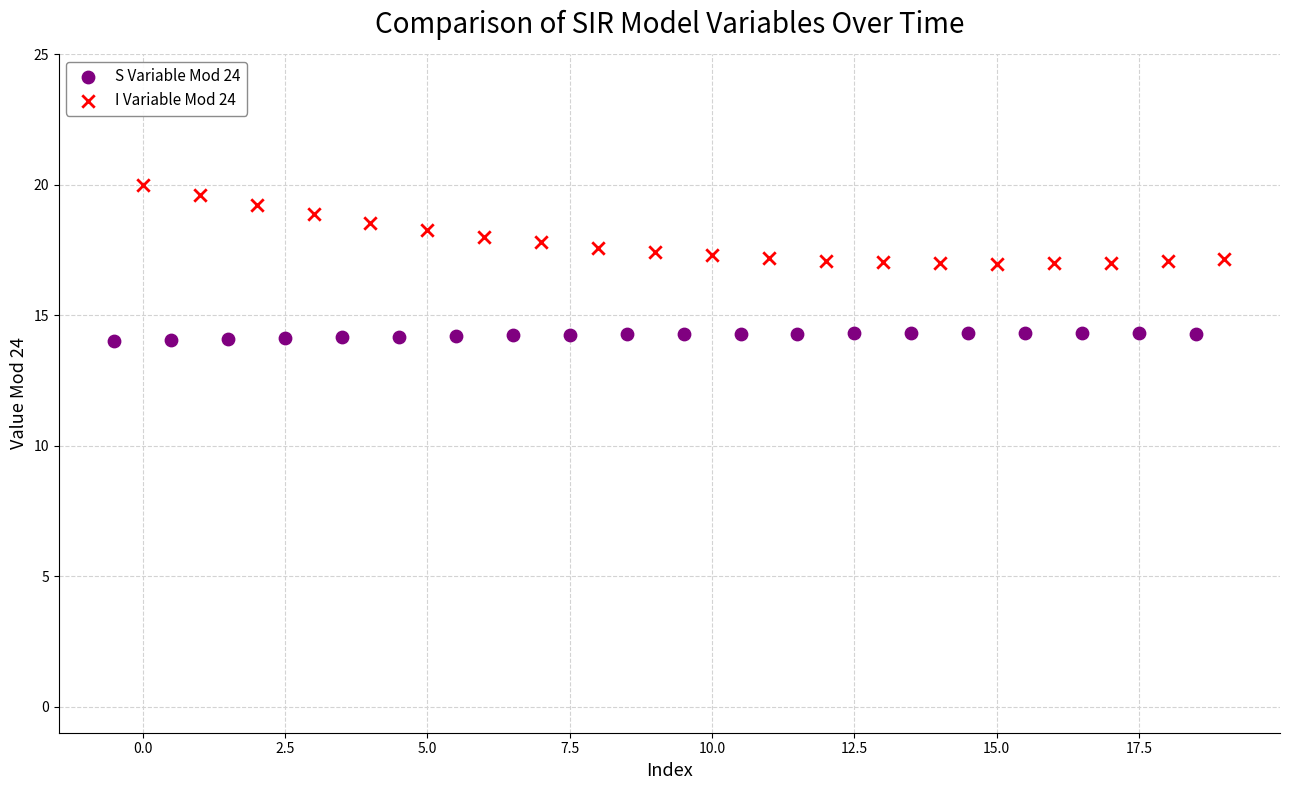

Which series reaches the minimum Y coordinate?

S Variable Mod 24